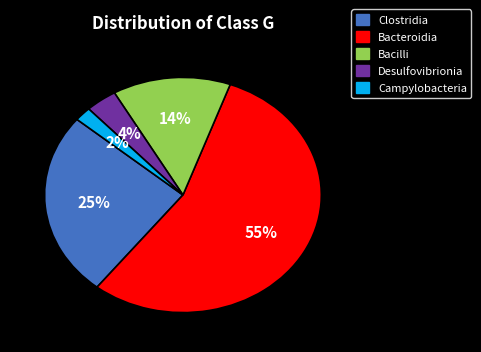

Between Desulfovibrionia and Clostridia, which is larger?

Clostridia